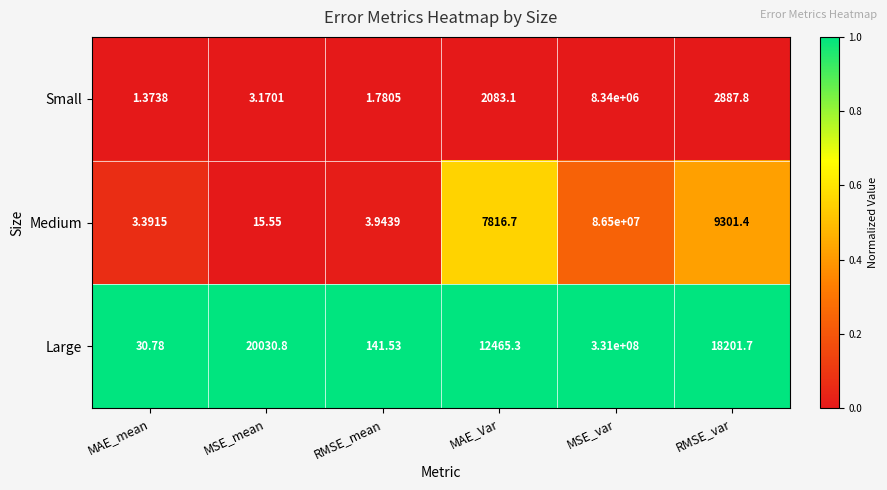

List the series in order of their overall mean, highest first.

Large, Medium, Small